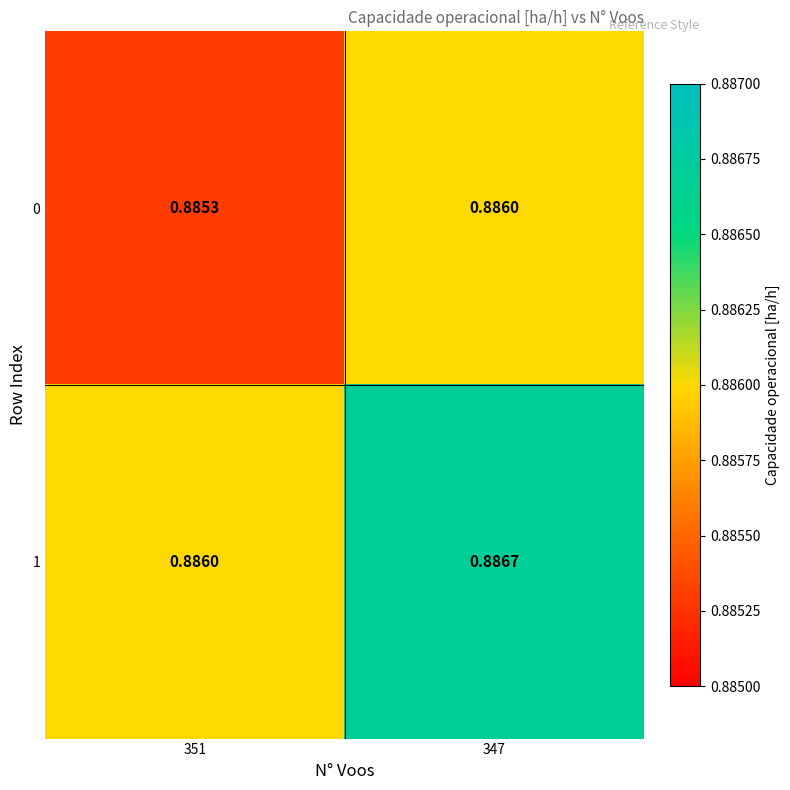

Rank the series by their maximum value, from highest to lowest.

1, 0